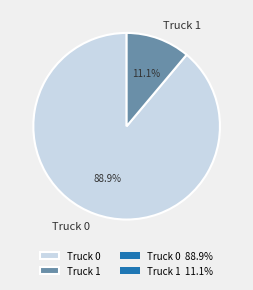

How many slices are in this pie chart?

2